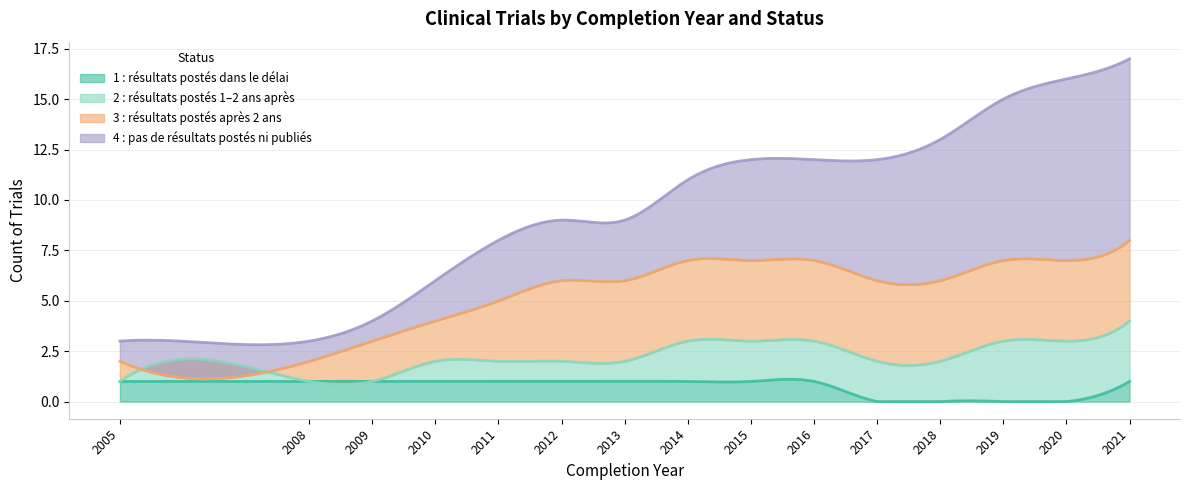

What is the highest value of the 1 : résultats postés dans le délai series?

1.1